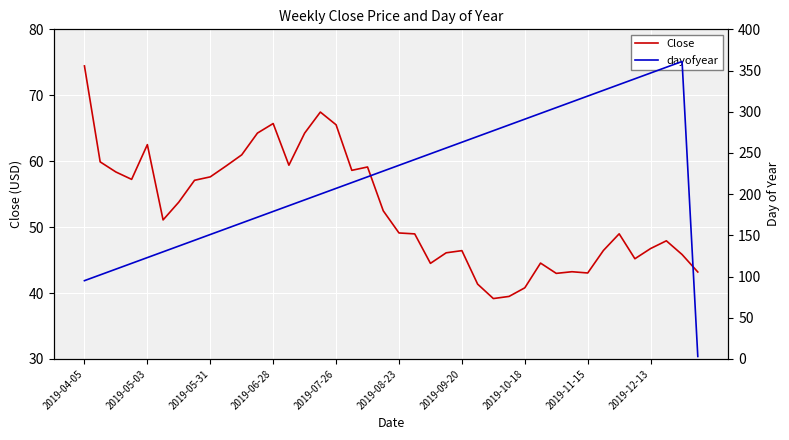

True or false: Close has a value of 74.5 at 2019-04-05.

True